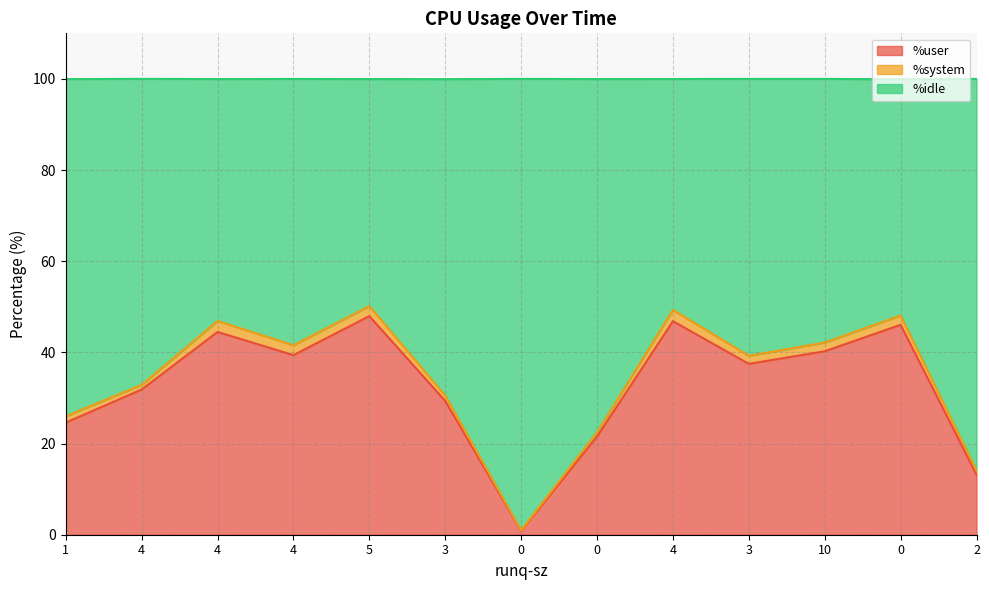

What is the minimum value for %idle?

1.0